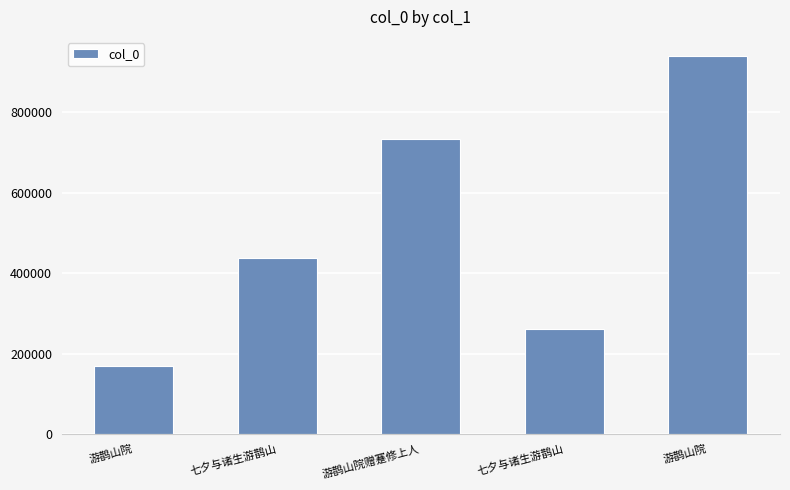

Reading left to right, list all the values displayed in this chart.

168473	437159	733159	260555	940012